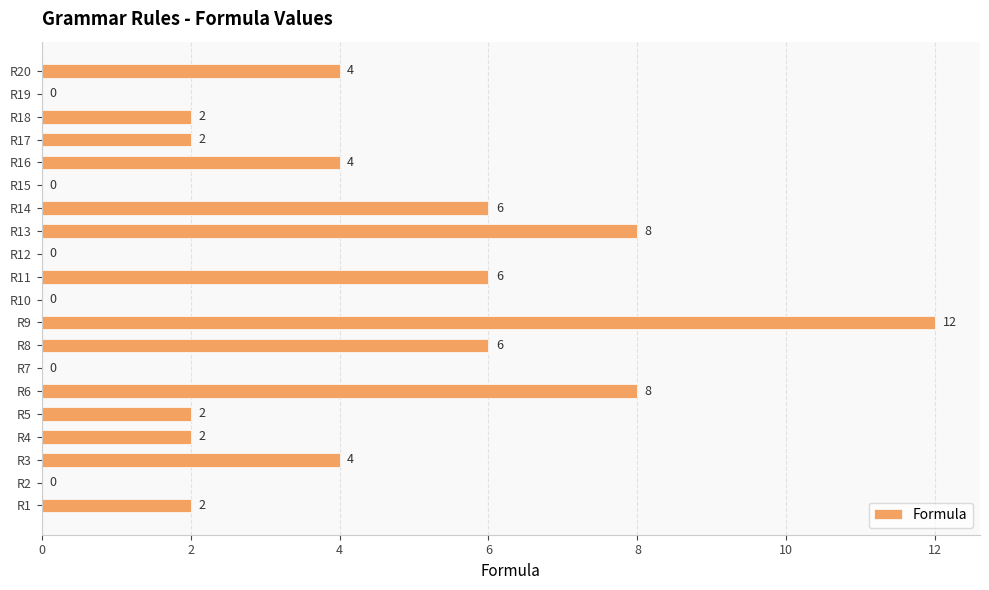

What is the approximate value at R13?

8